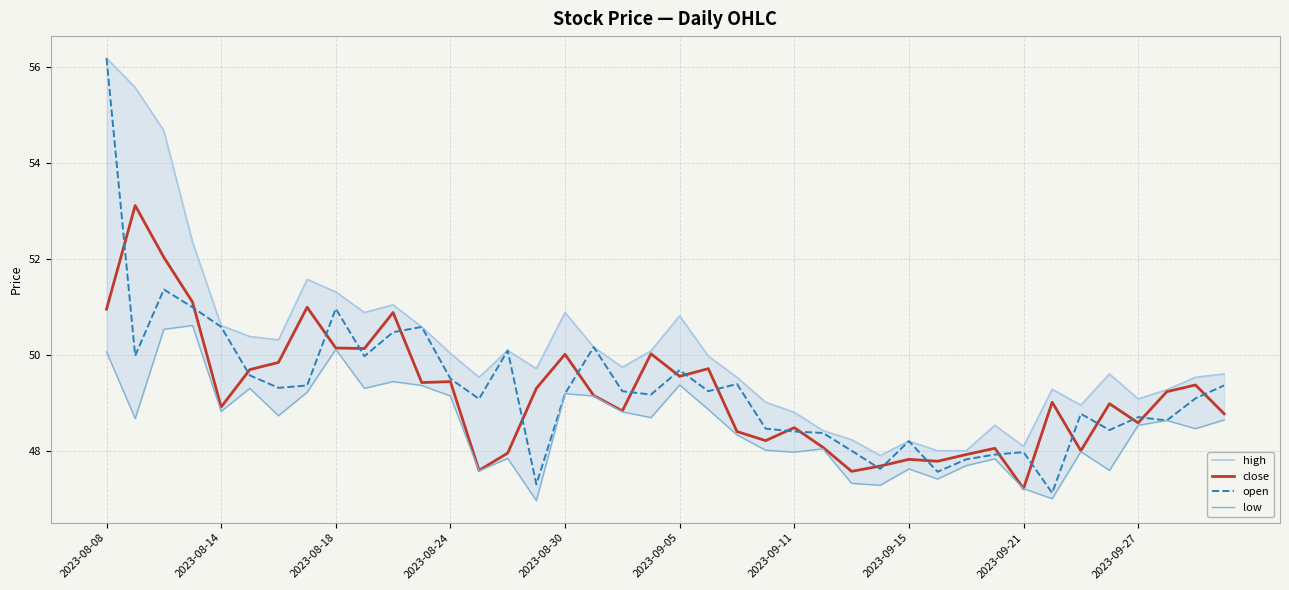

True or false: high and low intersect in this chart.

False